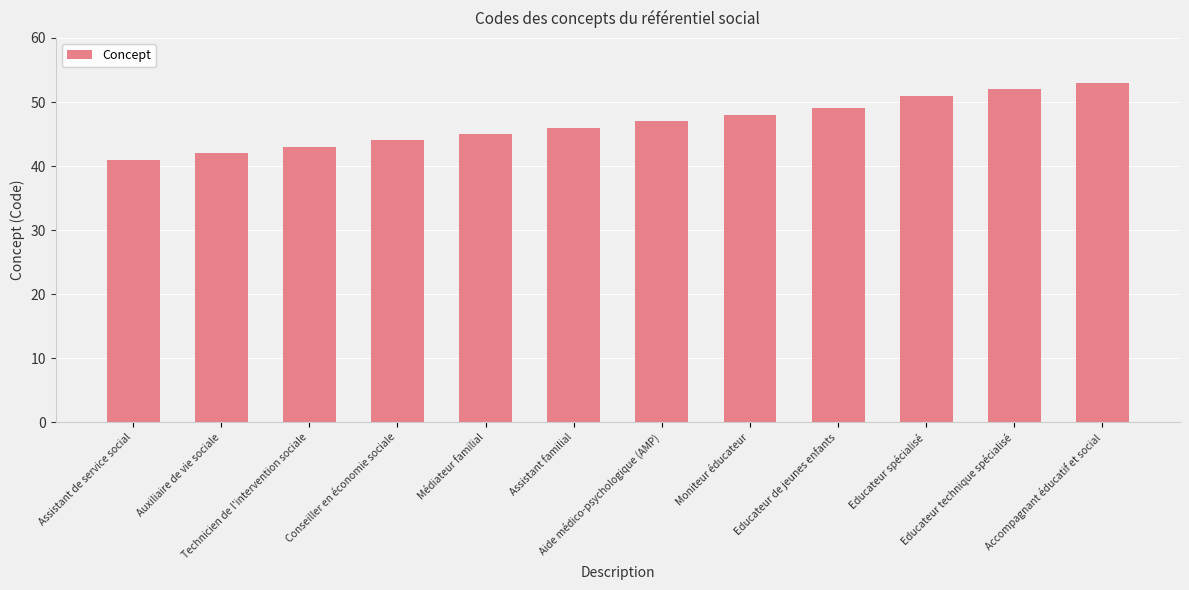

What is the value of the 5th bar from the left?

45